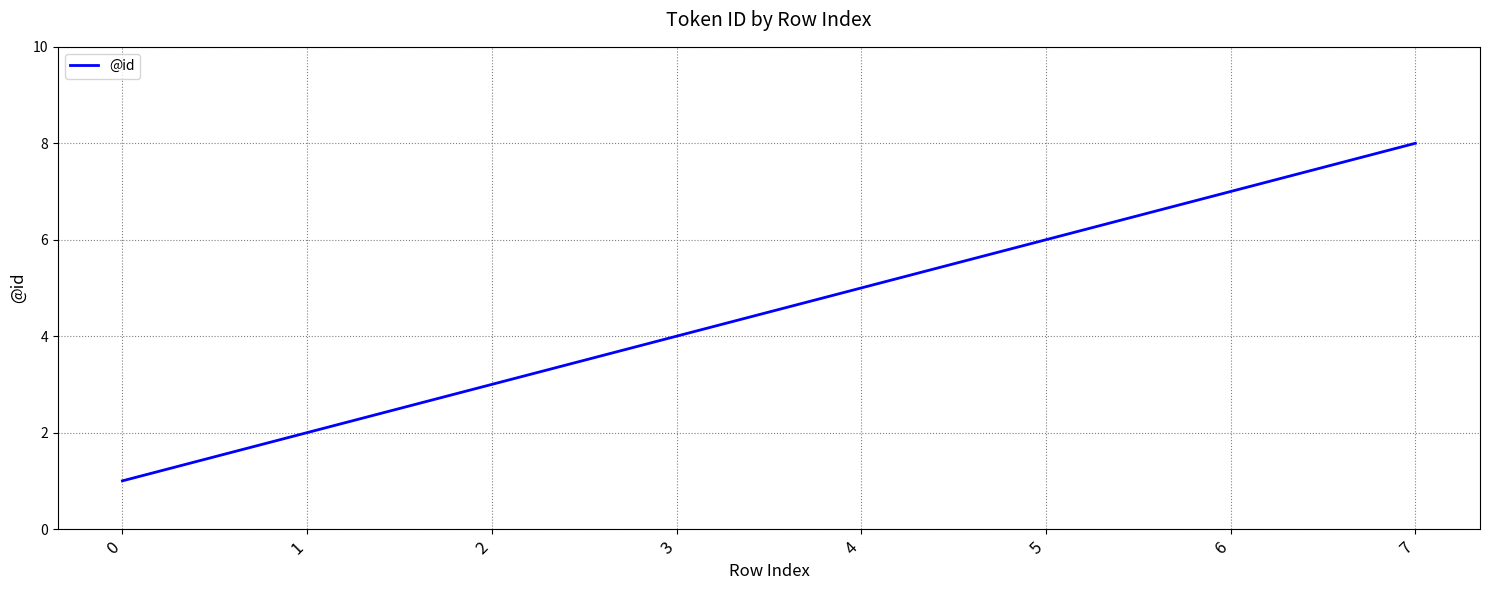

The value at 5 is 8. True or false?

False